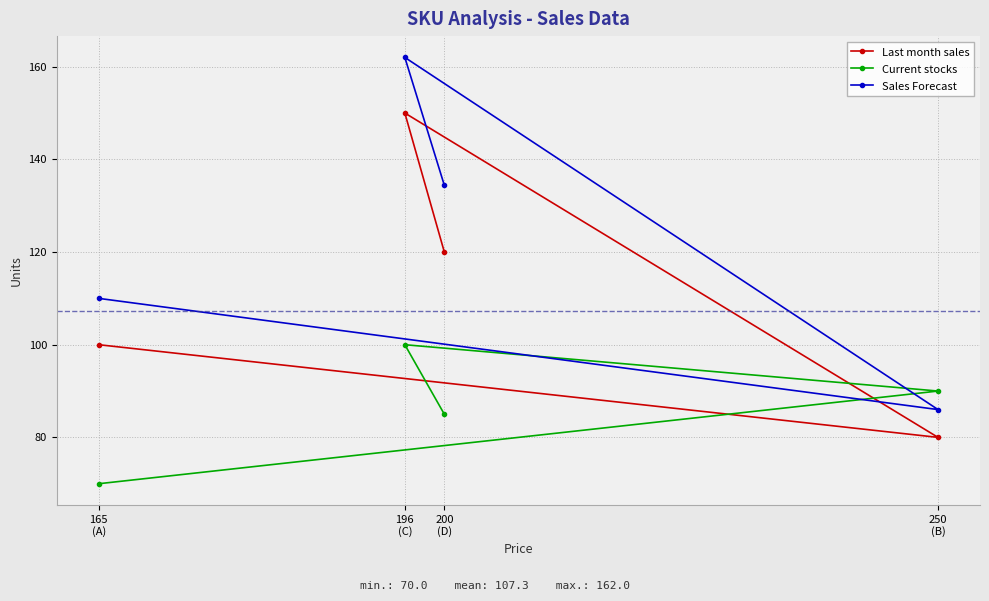

What is the minimum value for Current stocks?

70.0